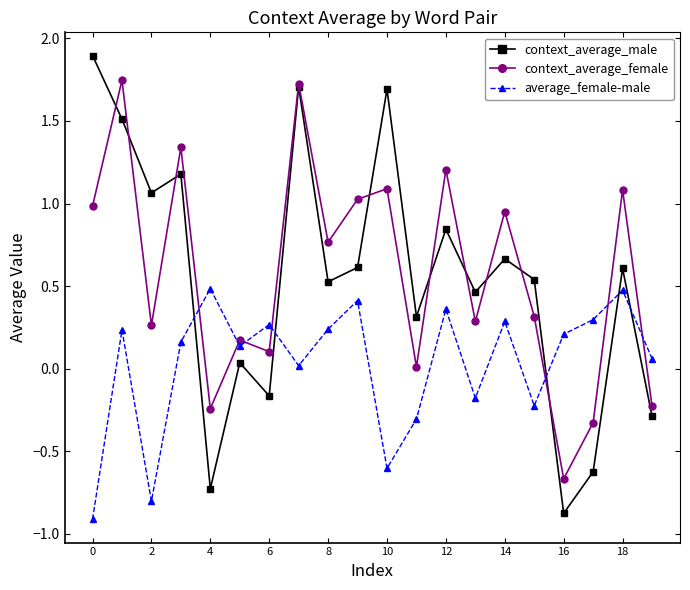

What is the value of the average_female-male point at the 3rd from the left?

-0.8